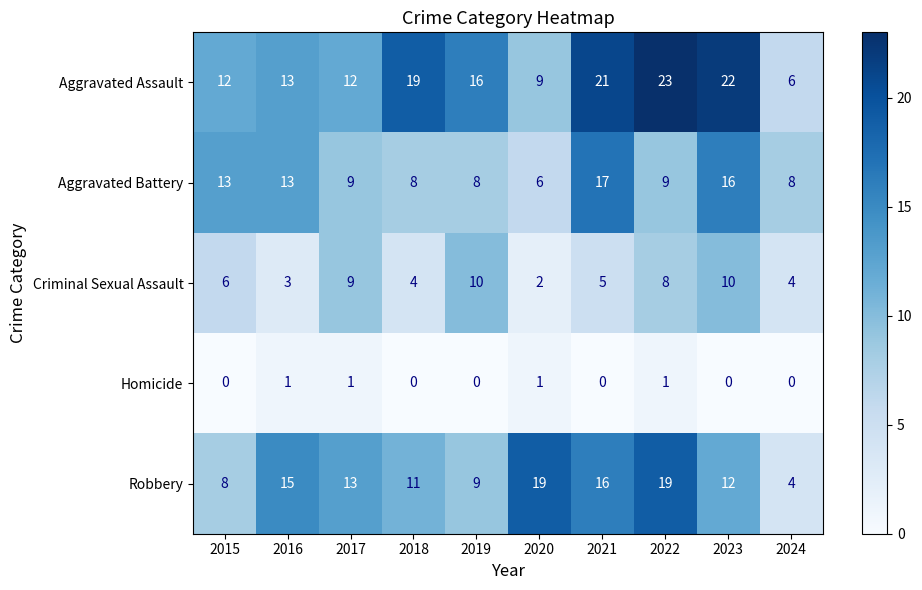

True or false: Aggravated Battery has a value of 8 at 2019.

True